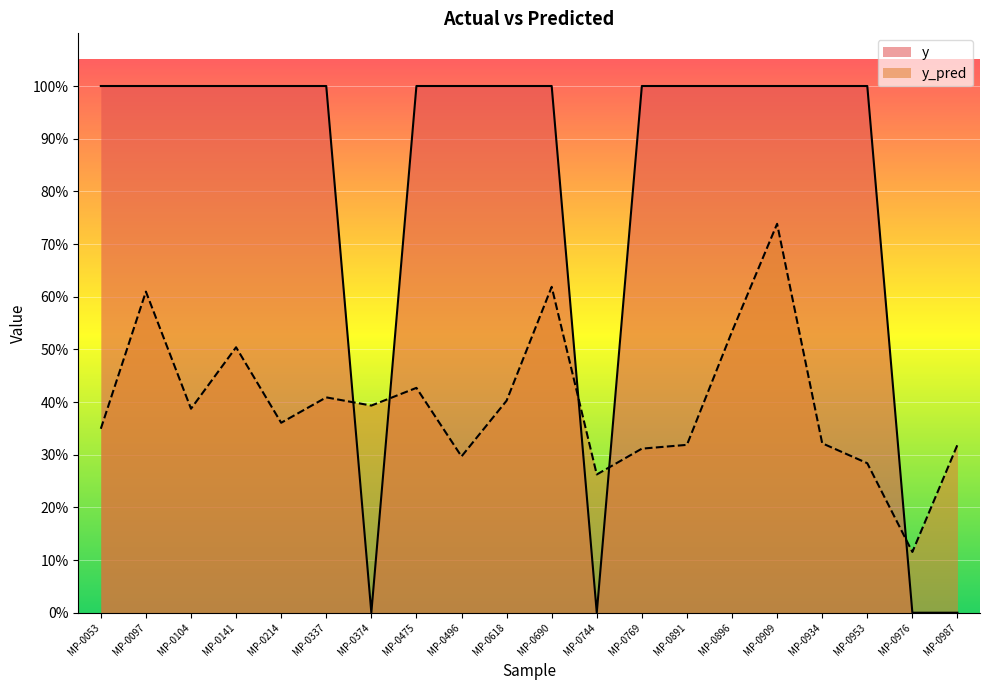

The y_pred series shows 0.5 at MP-0214. True or false?

False